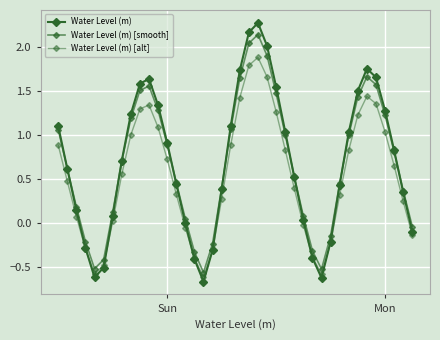

Is this an area chart (filled region under the line)?

No